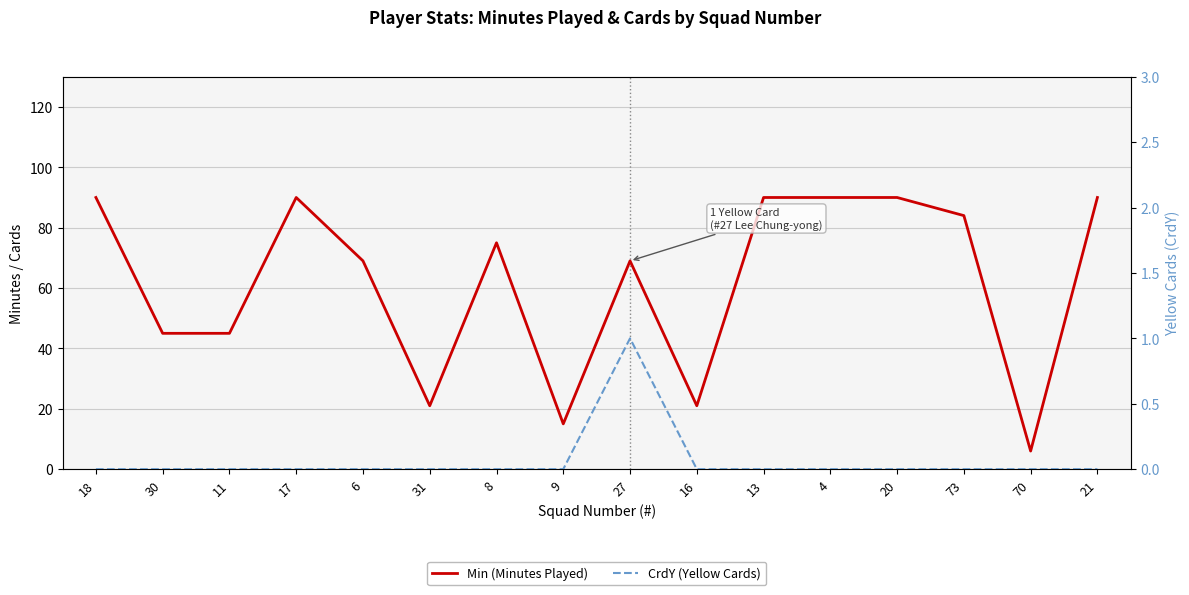

What is the difference between the highest and lowest values at 20?

90